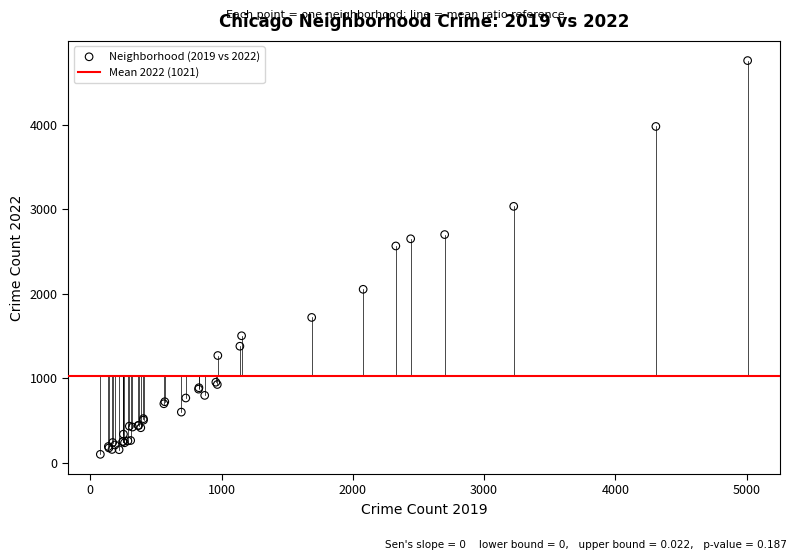

What Y value in the scatter plot is closest to 2430?

2566